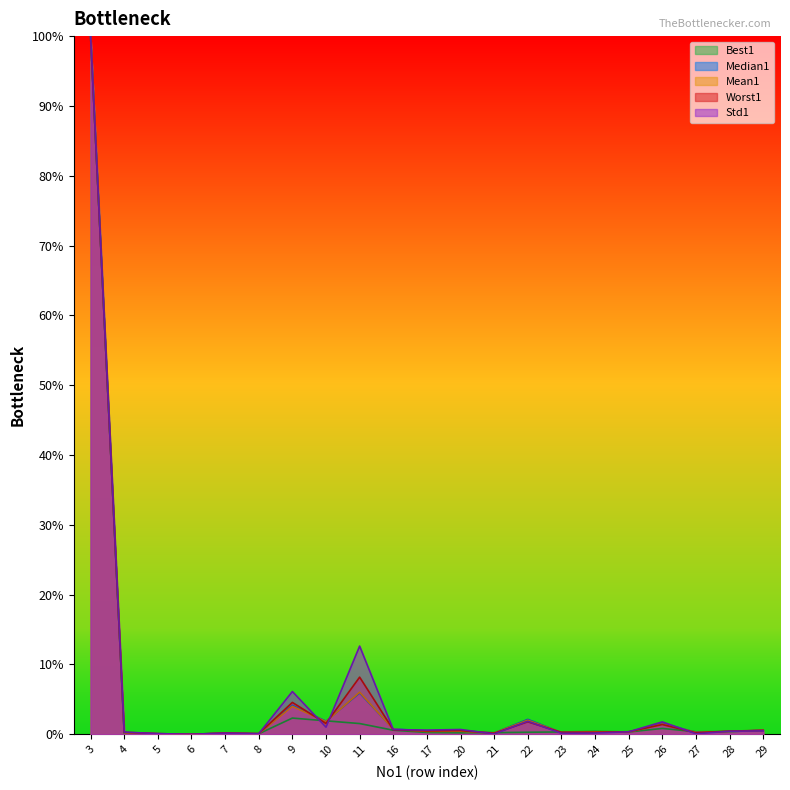

At how many categories does at least one series exceed 2?

4